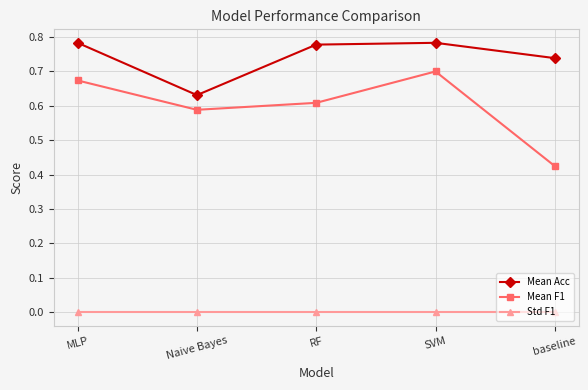

Rank the series at Naive Bayes from highest to lowest value.

Mean Acc, Mean F1, Std F1